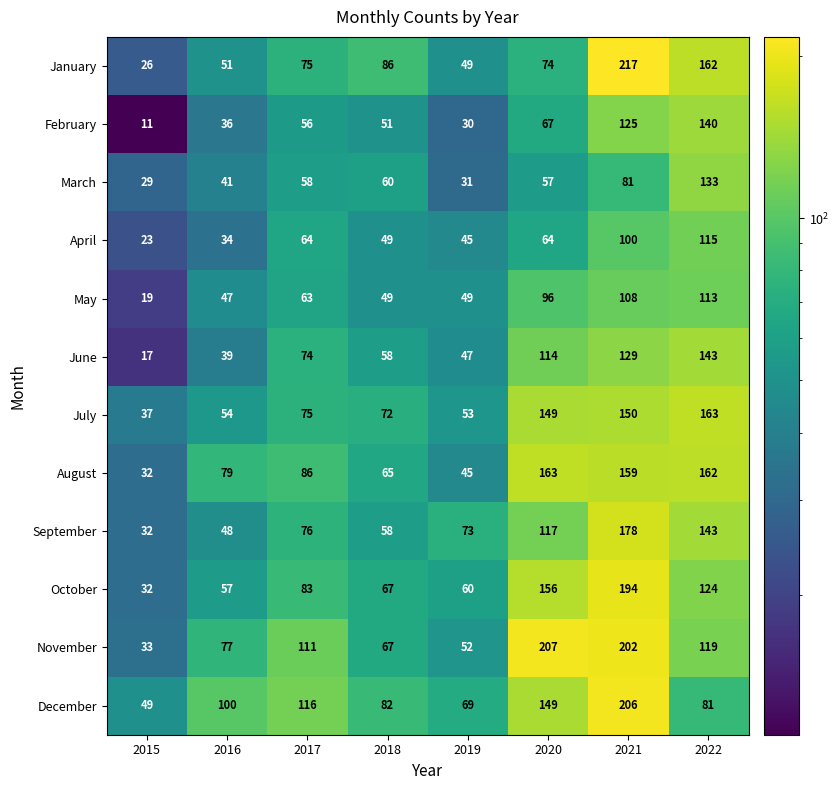

How many series are shown in this chart?

12